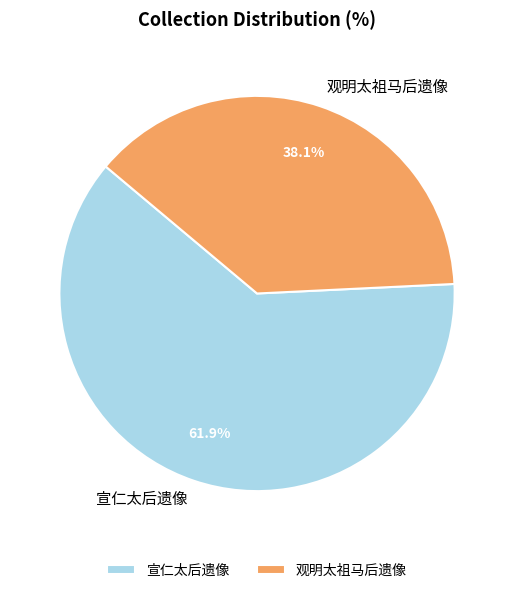

To the nearest percent, what is the difference between the 宣仁太后遗像 and 观明太祖马后遗像 slice percentages?

24%